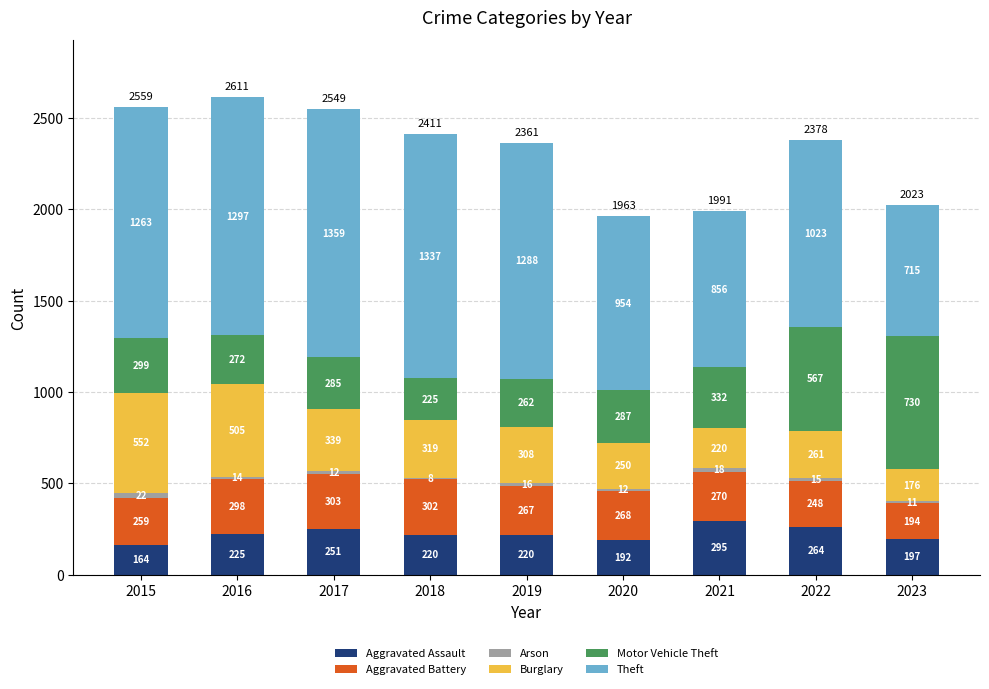

Are the bars grouped side by side (vs. stacked)?

No